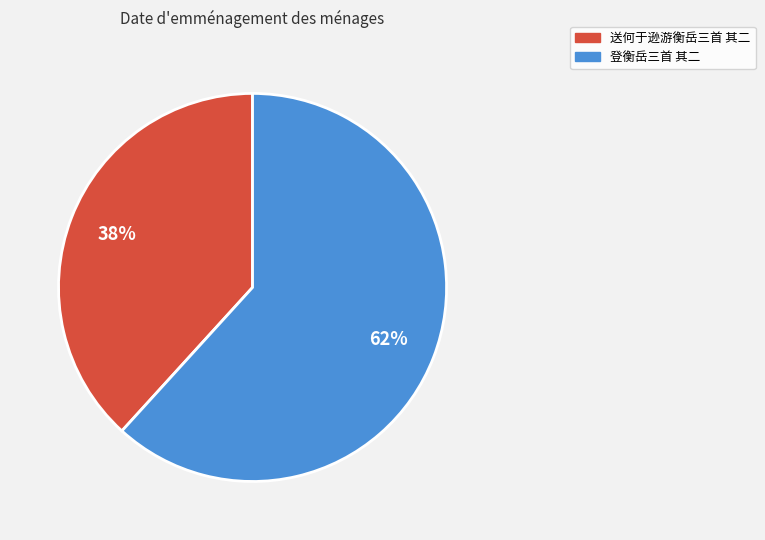

To the nearest percent, what percentage of the pie is 登衡岳三首 其二?

62%